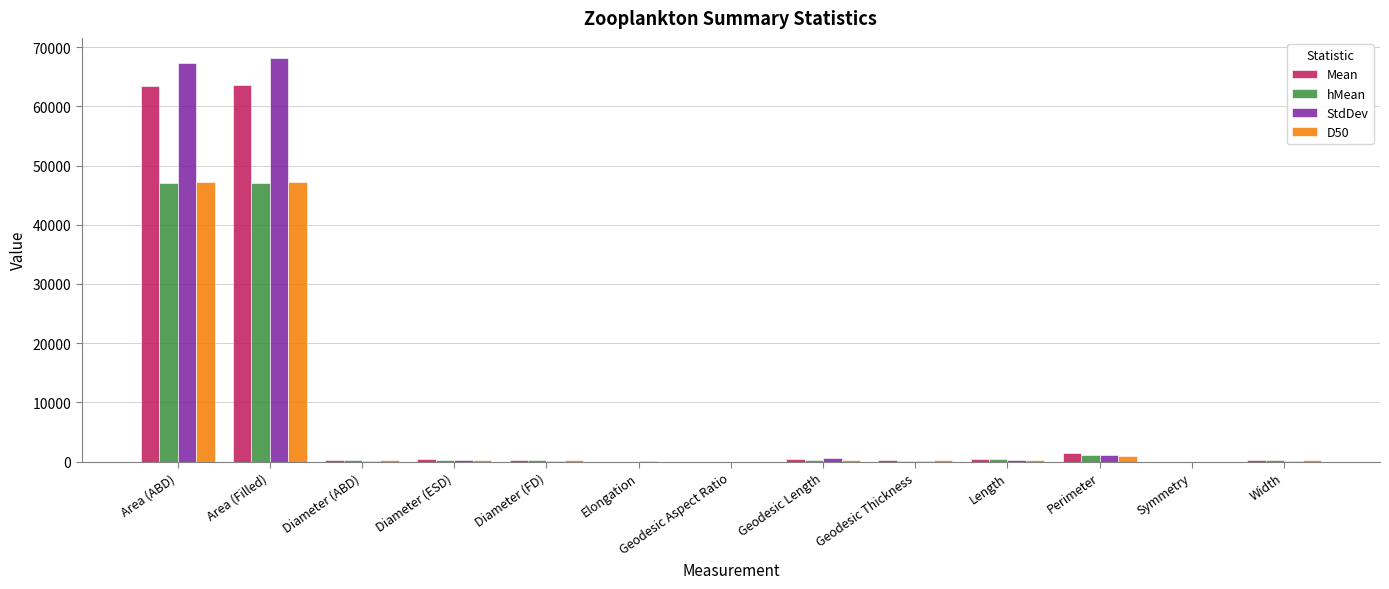

What is the sum of all StdDev values?

137973.4